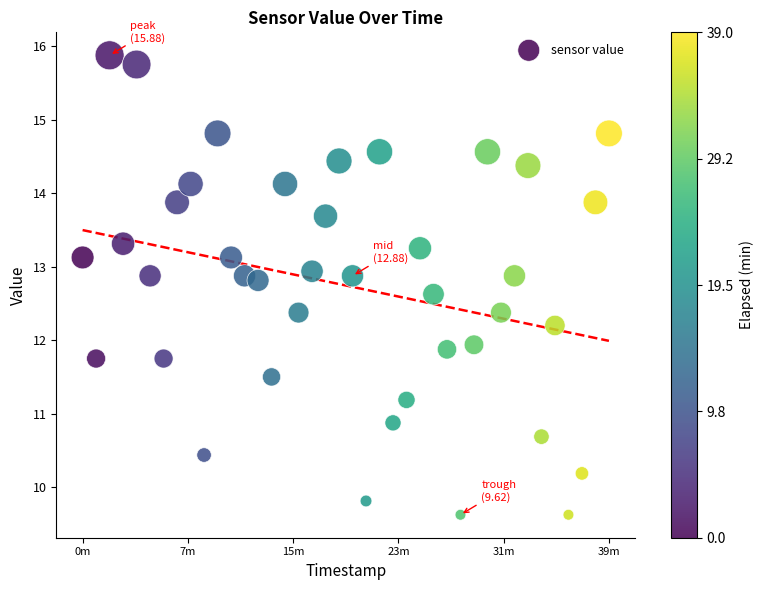

What is the range of X values (max minus min)?

2340.0